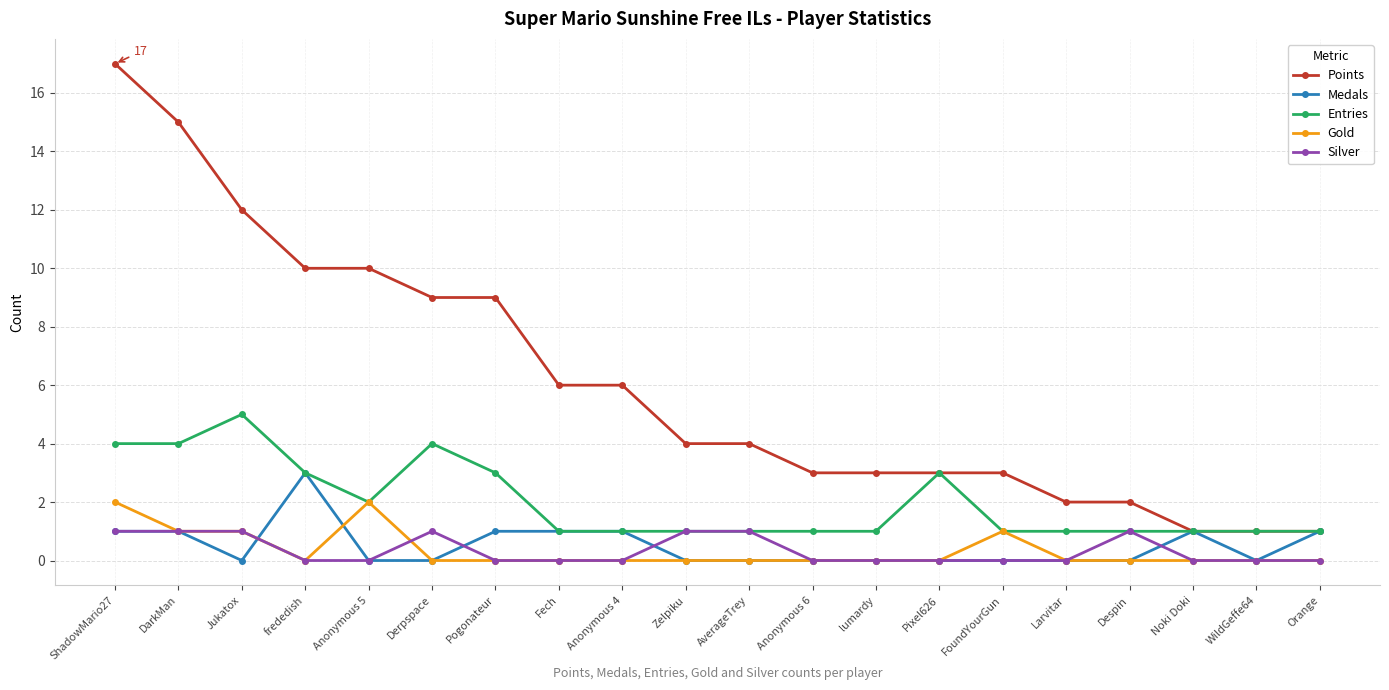

Which series has the largest range (max minus min)?

Points